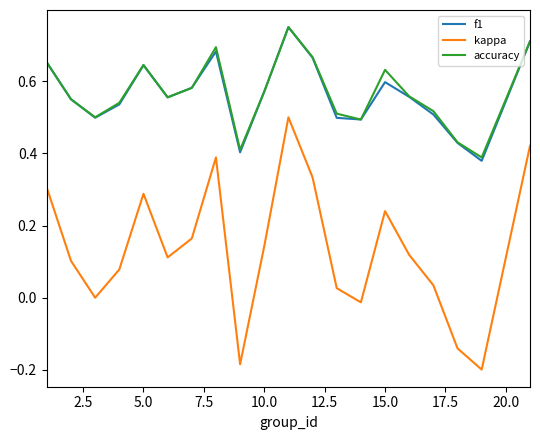

Which series has the widest spread of values?

kappa